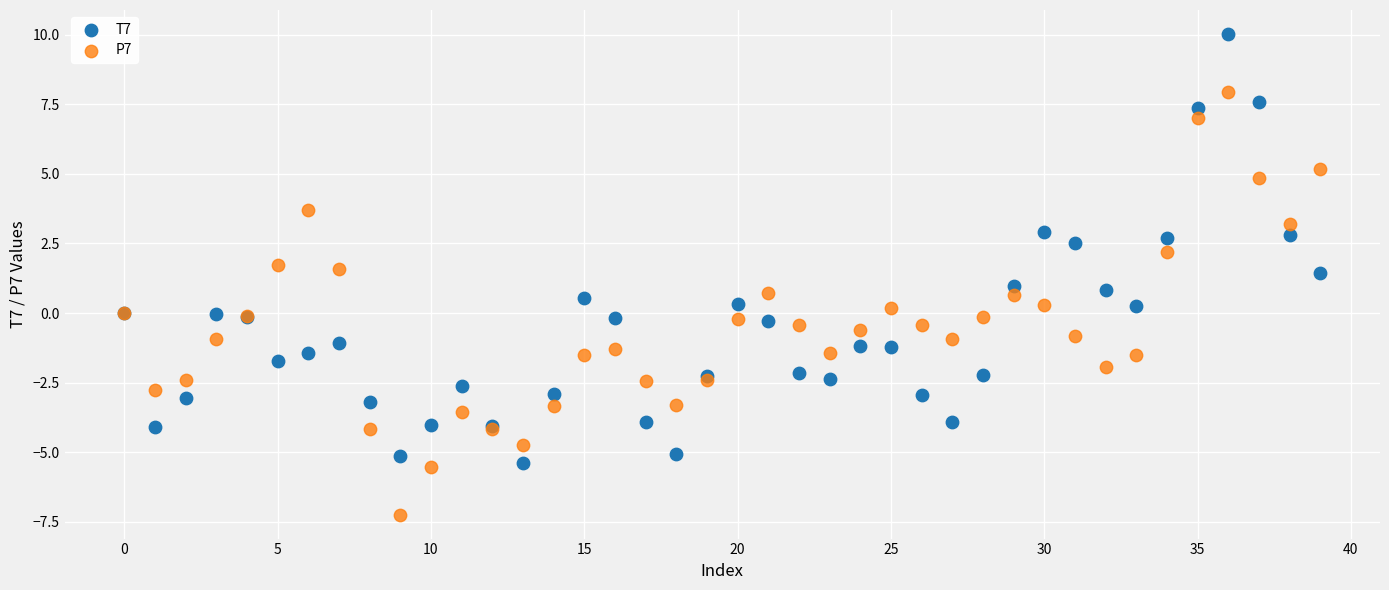

Which series reaches the minimum Y coordinate?

P7